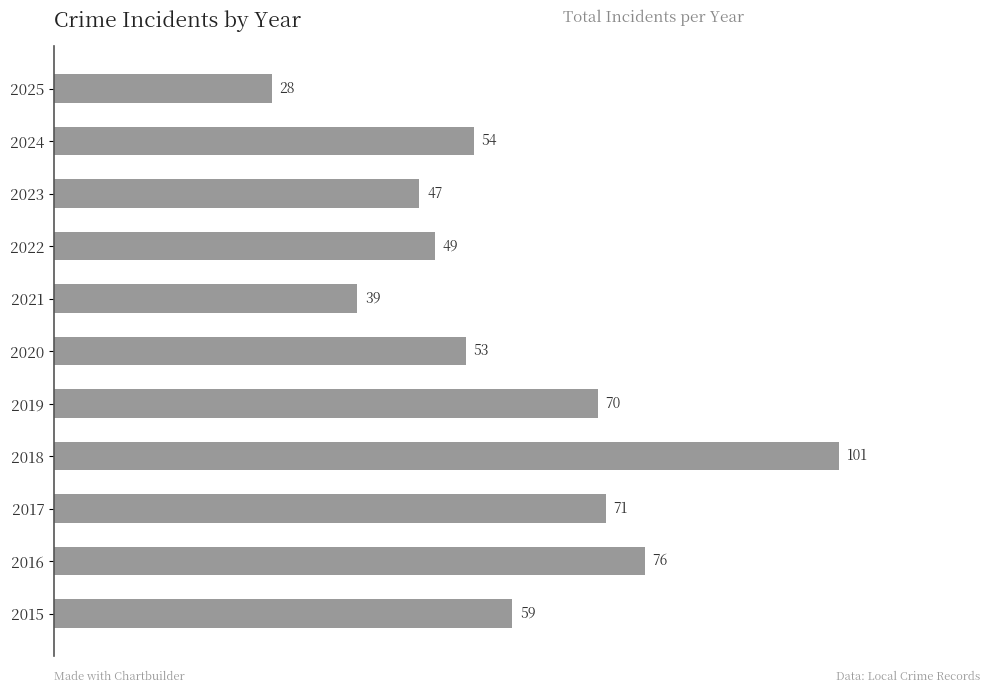

Does the chart contain any negative values?

No